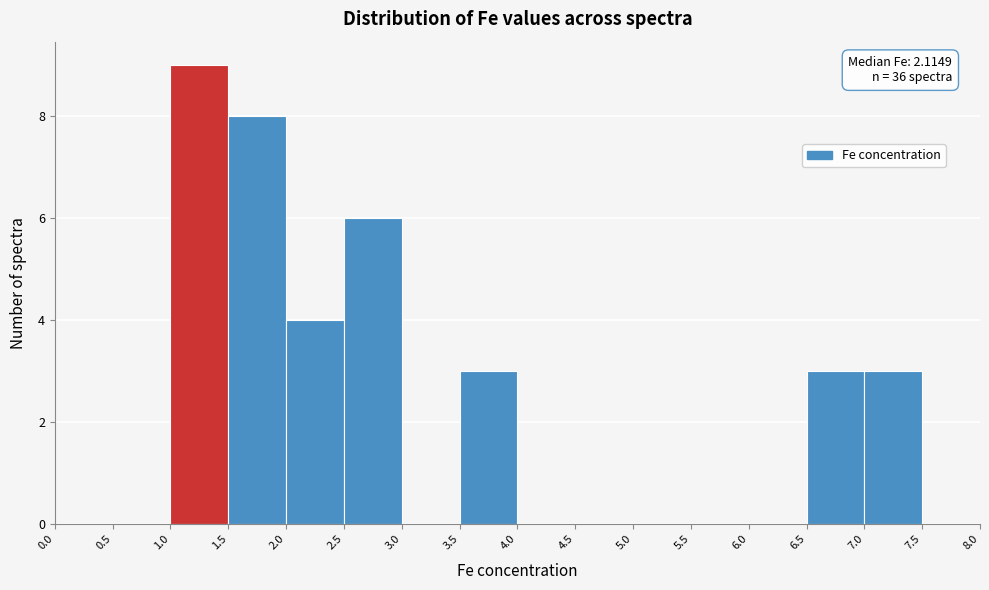

Which range on the x-axis has the tallest bar?

1.0 to 1.5